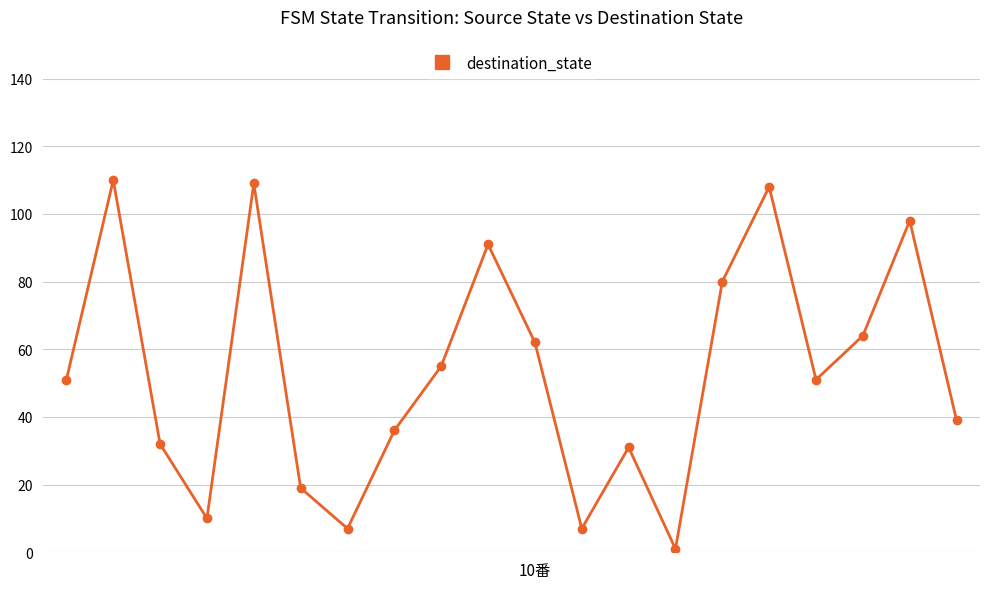

How many points are higher than both their immediate neighbors (excluding endpoints)?

6